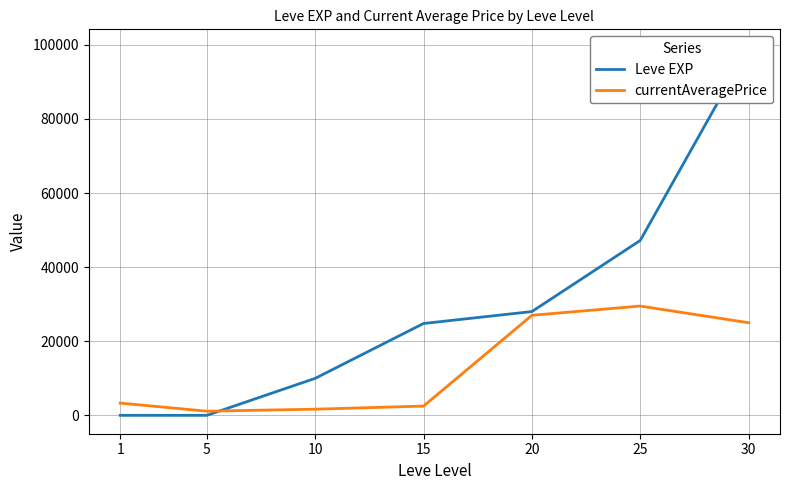

At which category is the sum across all series the highest?

30